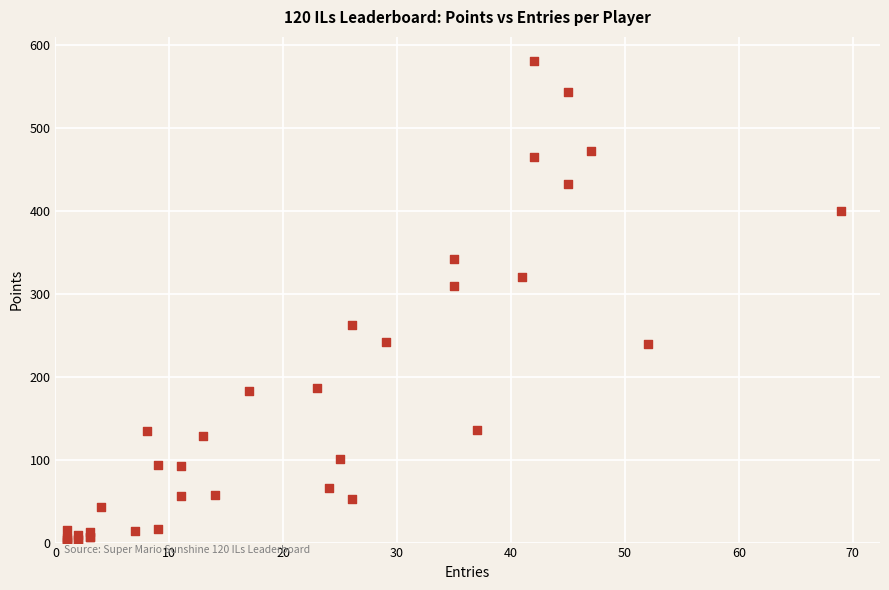

What Y value in the scatter plot is closest to 291?

310